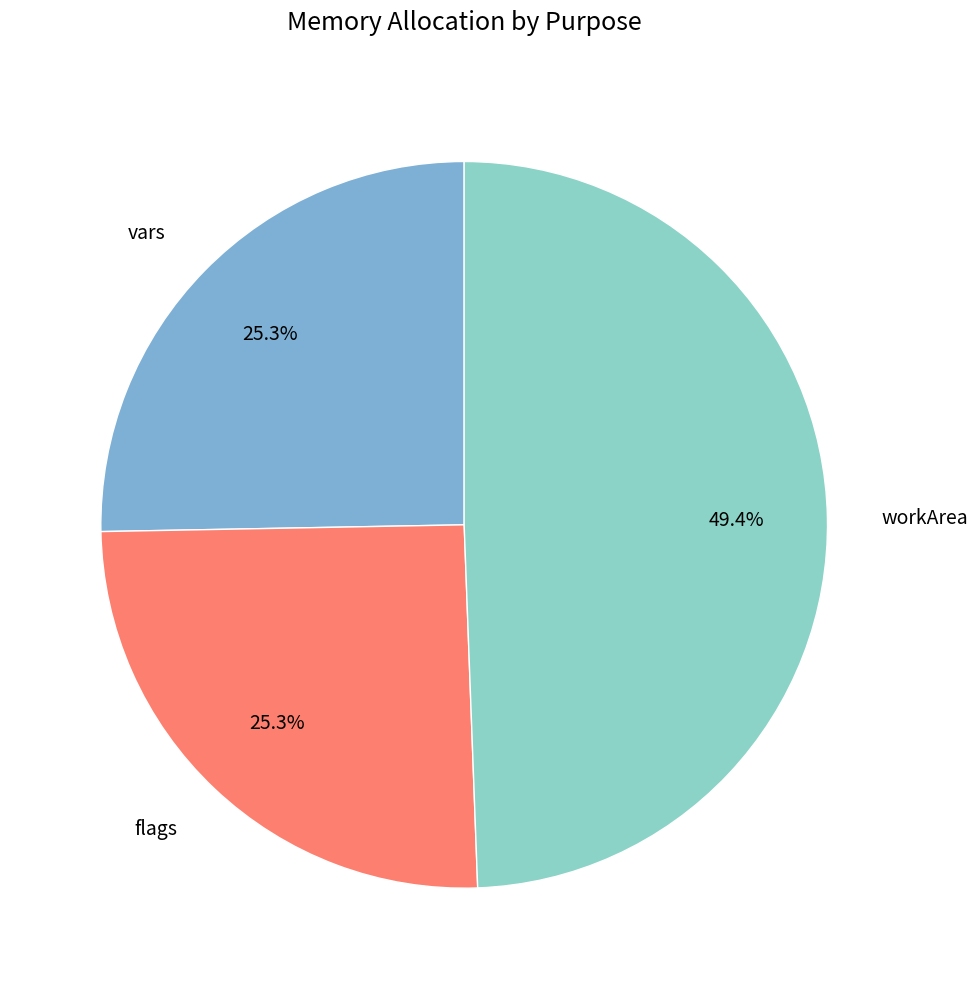

To the nearest percent, what is the difference between the flags and workArea slice percentages?

24%